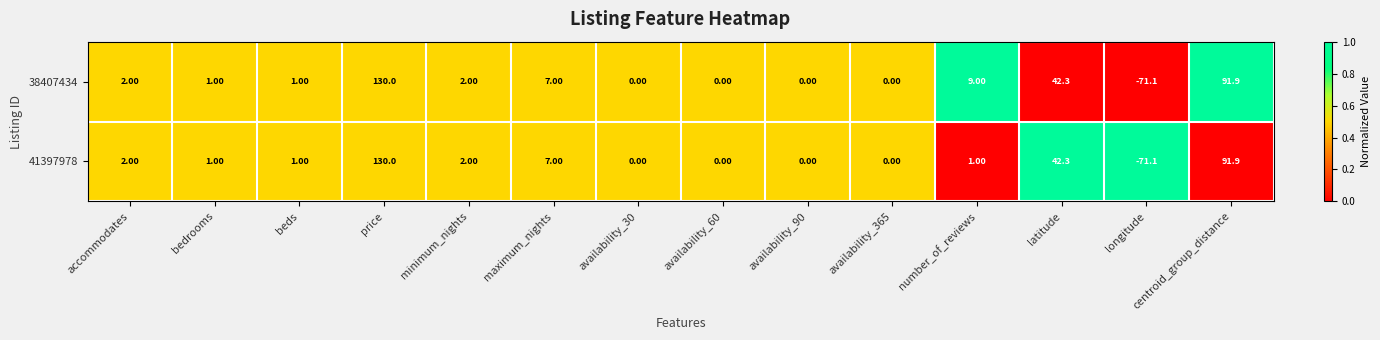

What is the average value of the 41397978 series?

14.8